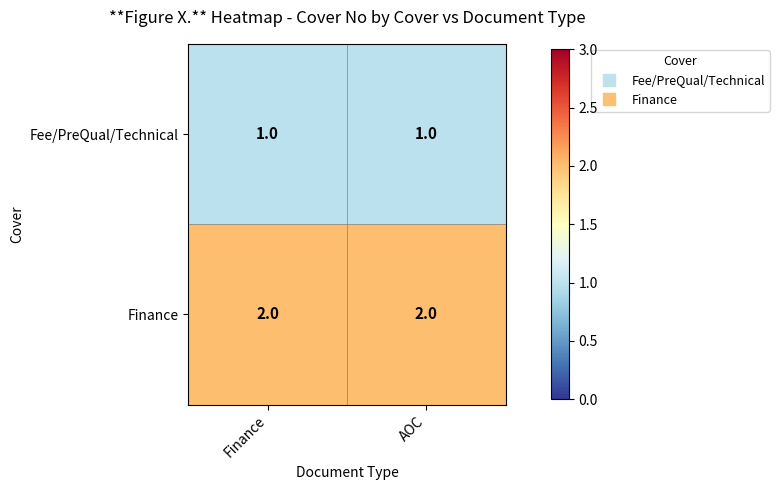

Which series has the largest total across all categories?

Finance